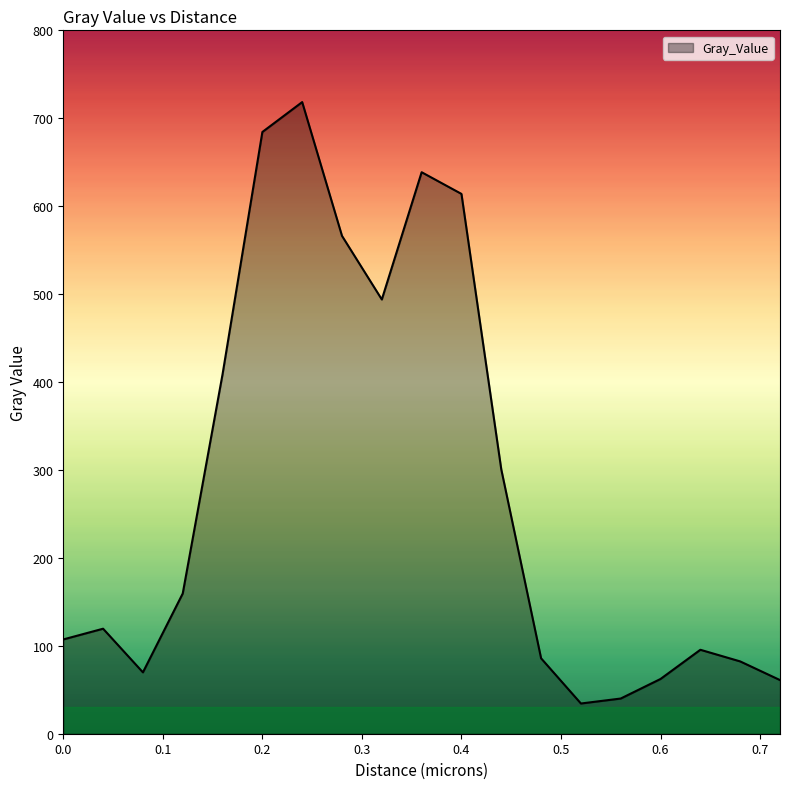

What is the difference between the maximum and minimum values?

684.0